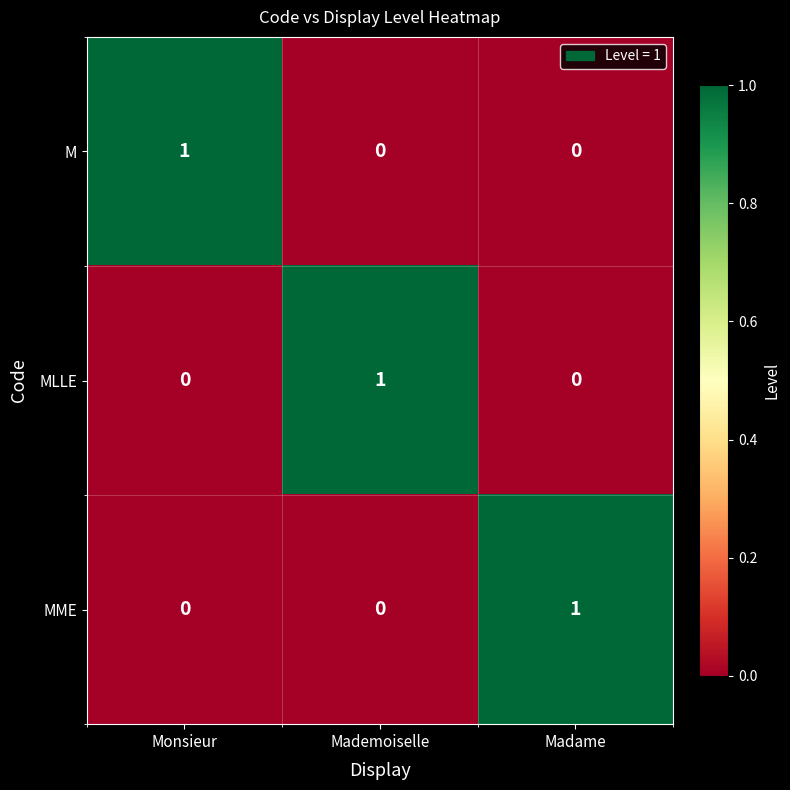

What is the total value across all series at Monsieur?

1